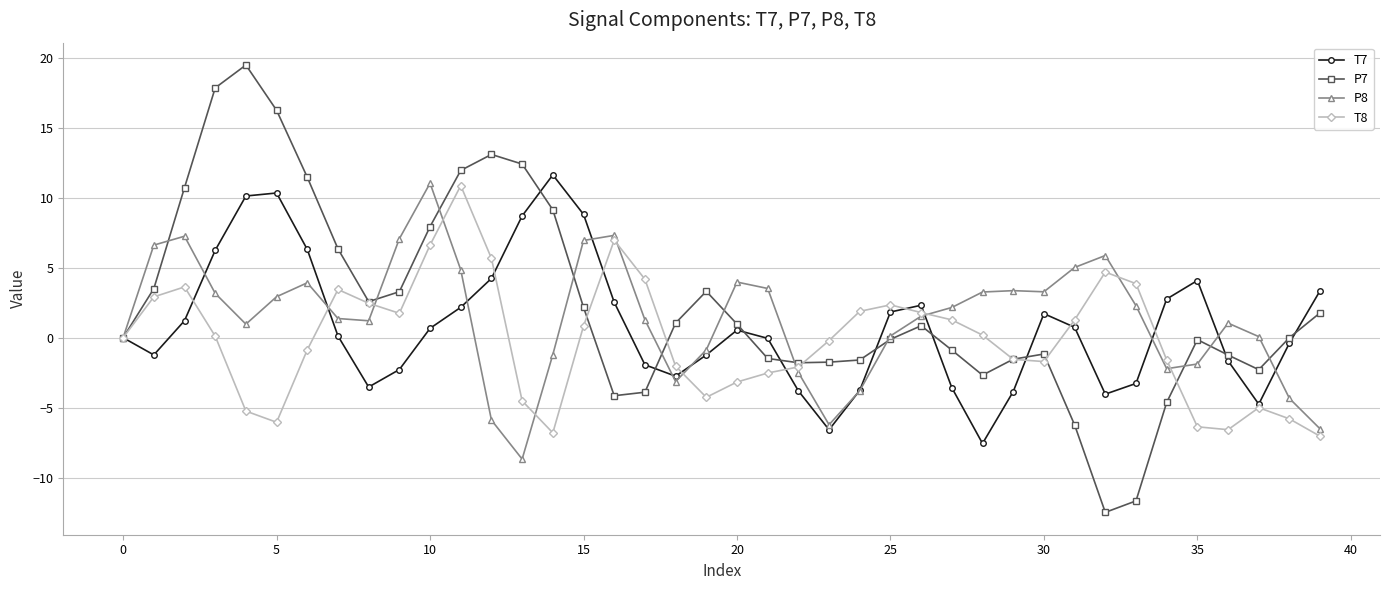

True or false: P7 has more than 2 interior local peaks.

True